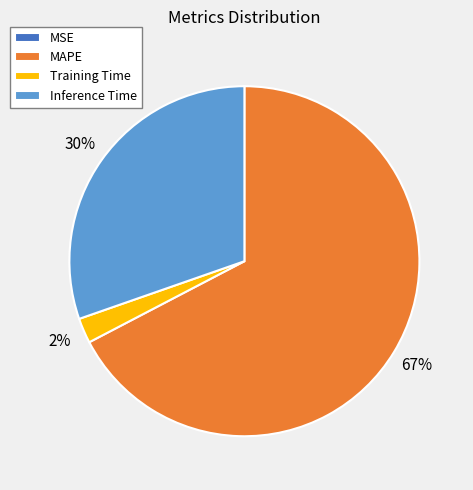

To the nearest percent, what portion does Training Time represent?

2%